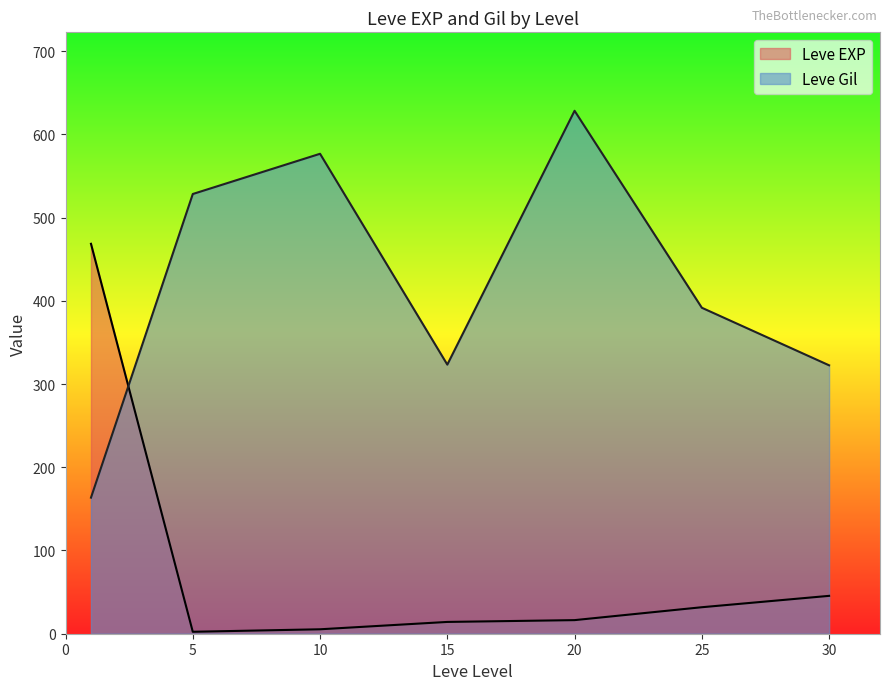

At which category is the sum across all series the highest?

20